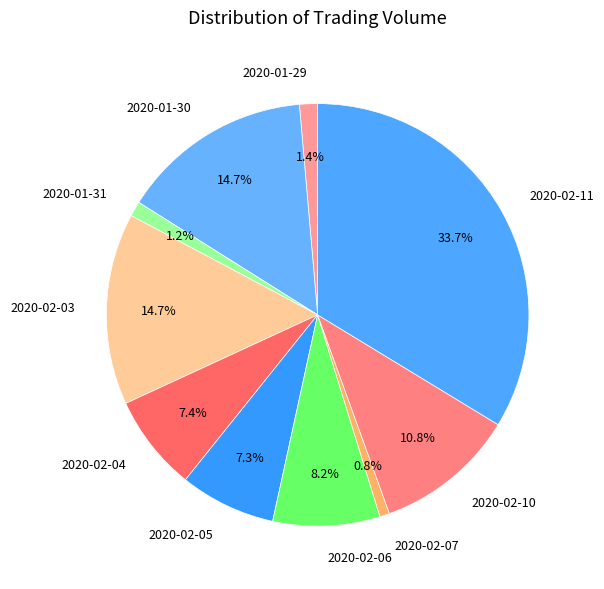

To the nearest percent, what is the difference between the 2020-01-29 and 2020-02-05 slice percentages?

6%